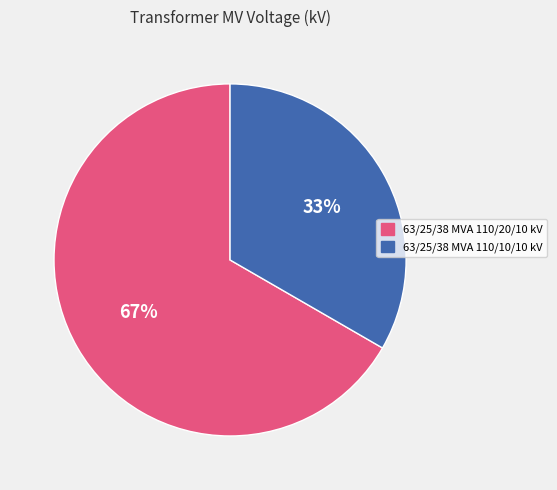

True or false: 63/25/38 MVA 110/10/10 kV accounts for 25% of the total.

False